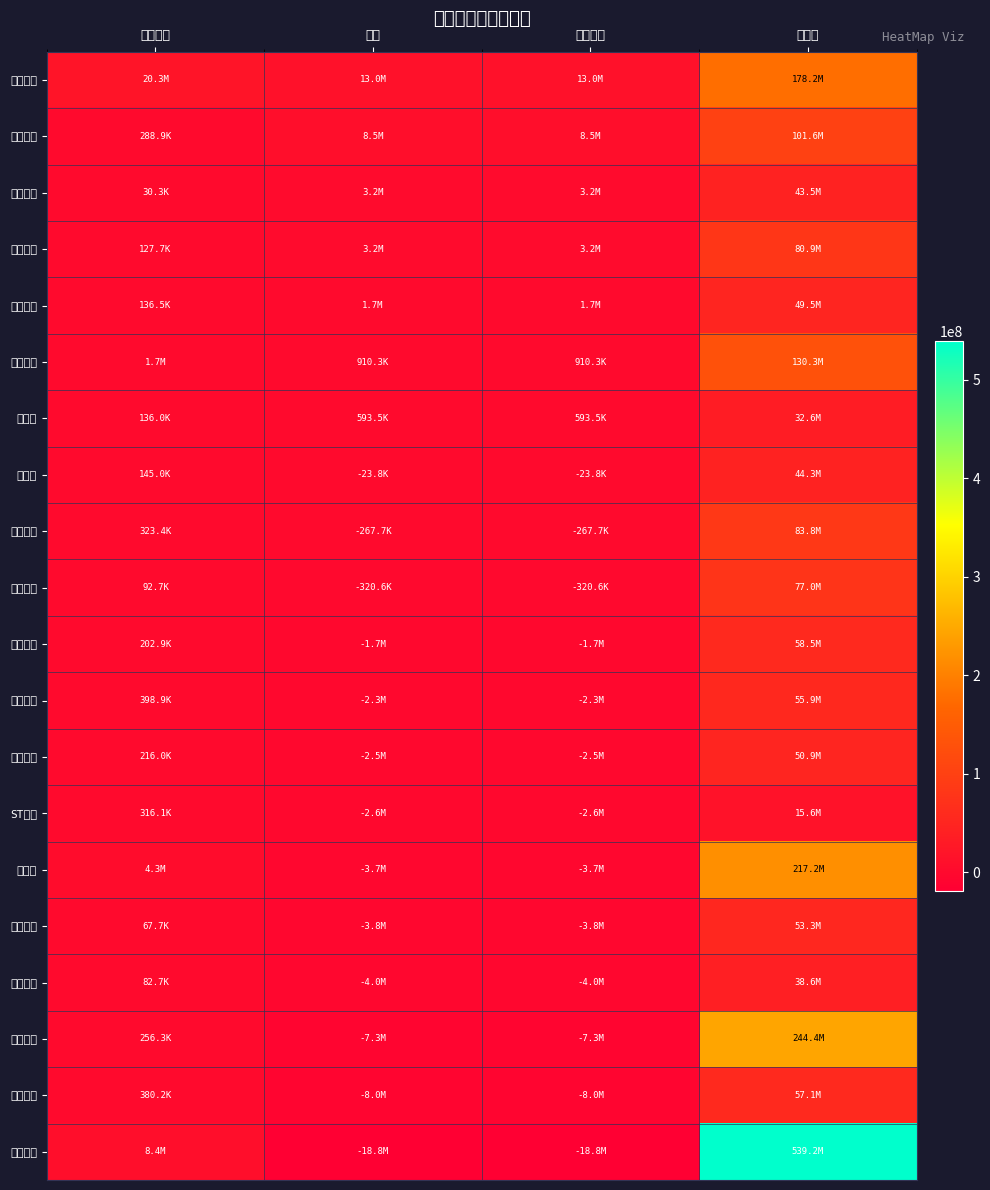

At which category is the sum across all series the highest?

成交额